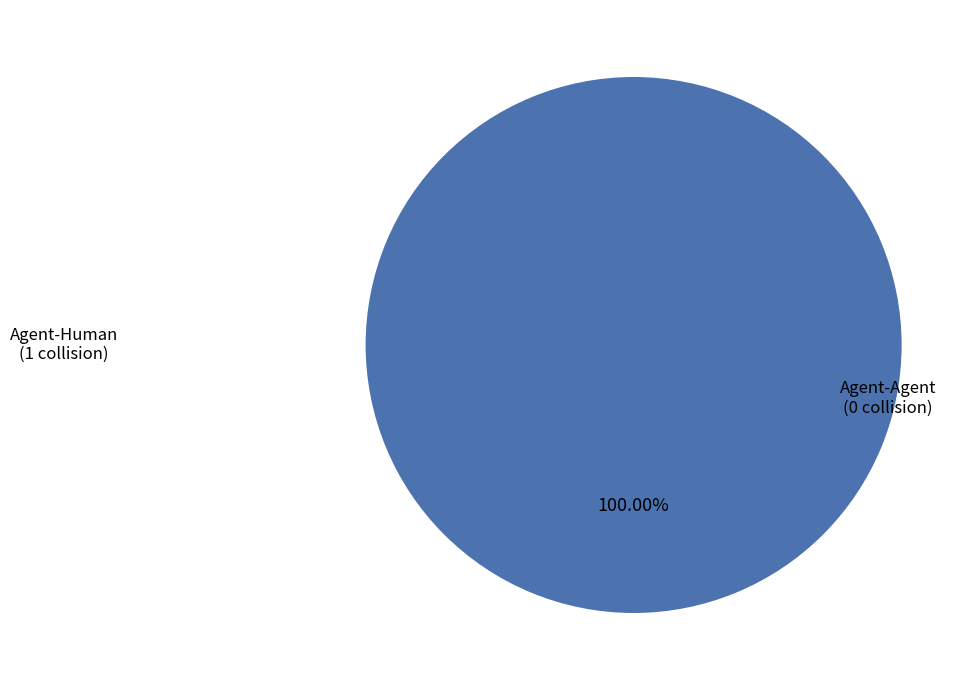

The Agent-Human slice represents 95% of the pie. True or false?

False